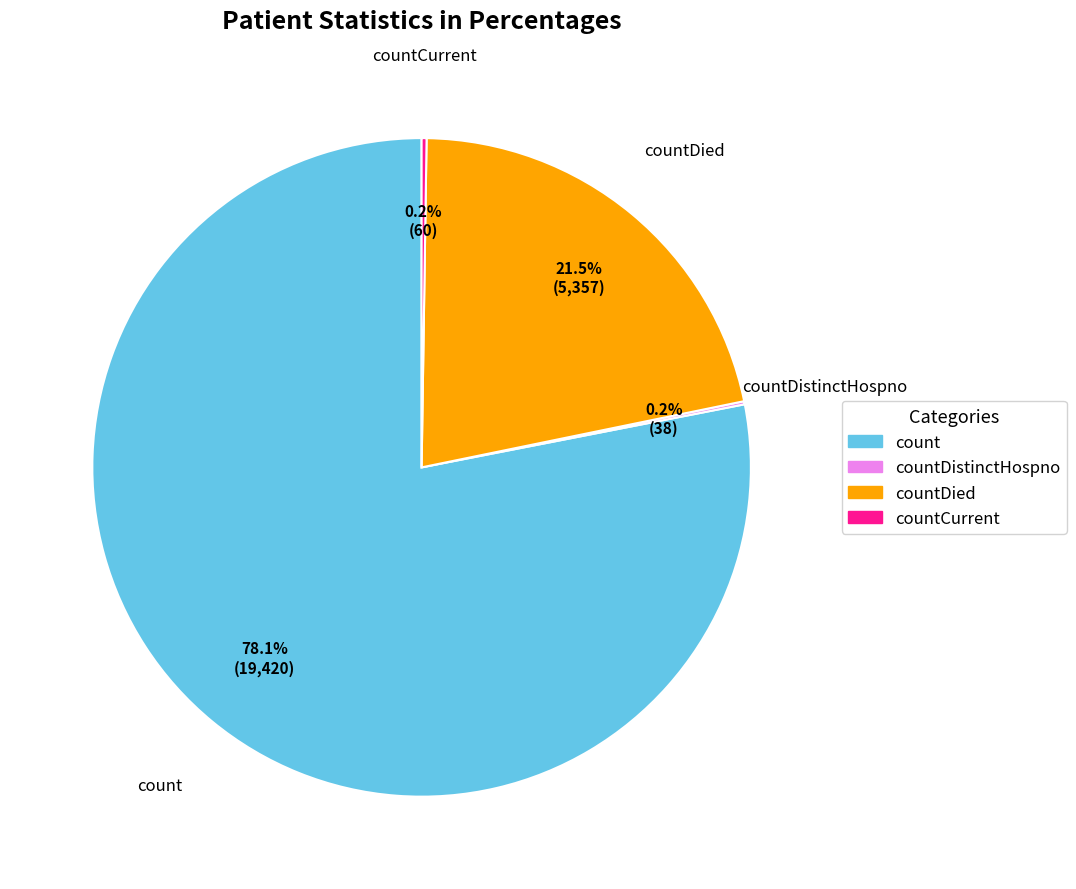

Which category has the biggest portion of the pie?

count